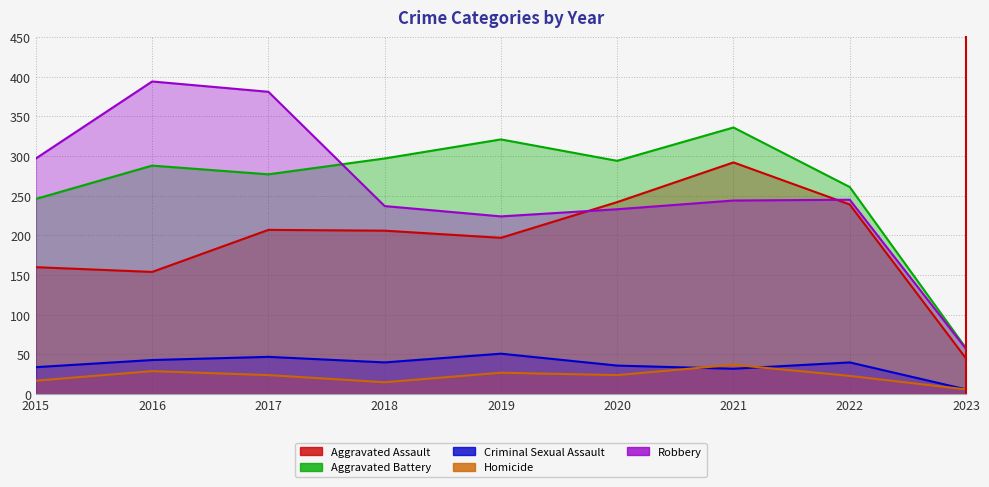

What is the total value across all series at 2018?

795